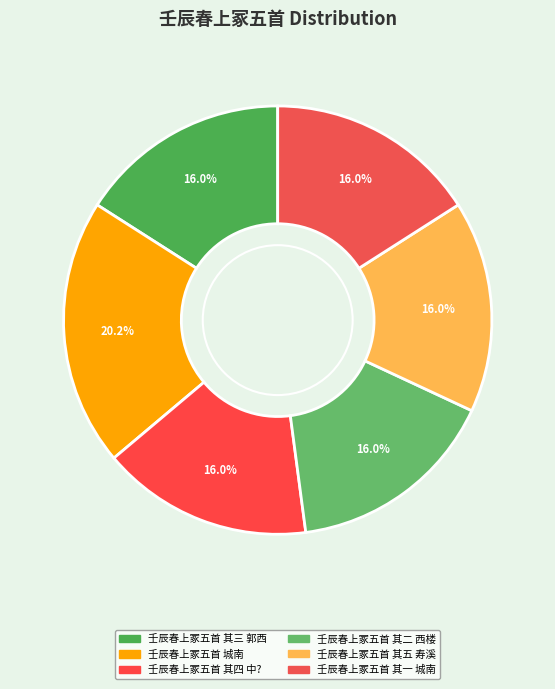

To the nearest percent, what percentage of the pie is 壬辰春上冢五首 其一 城南?

16%